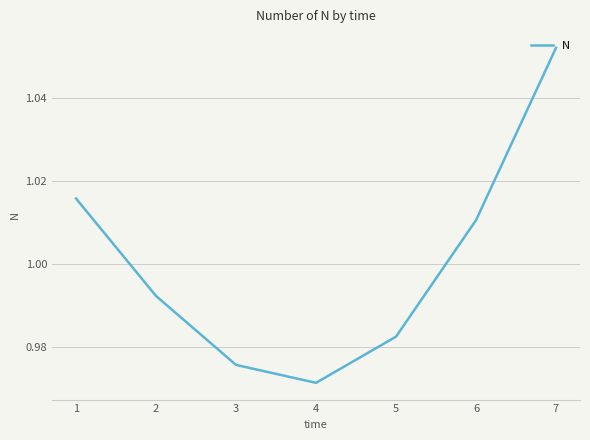

Which label corresponds to the largest value in the chart?

7